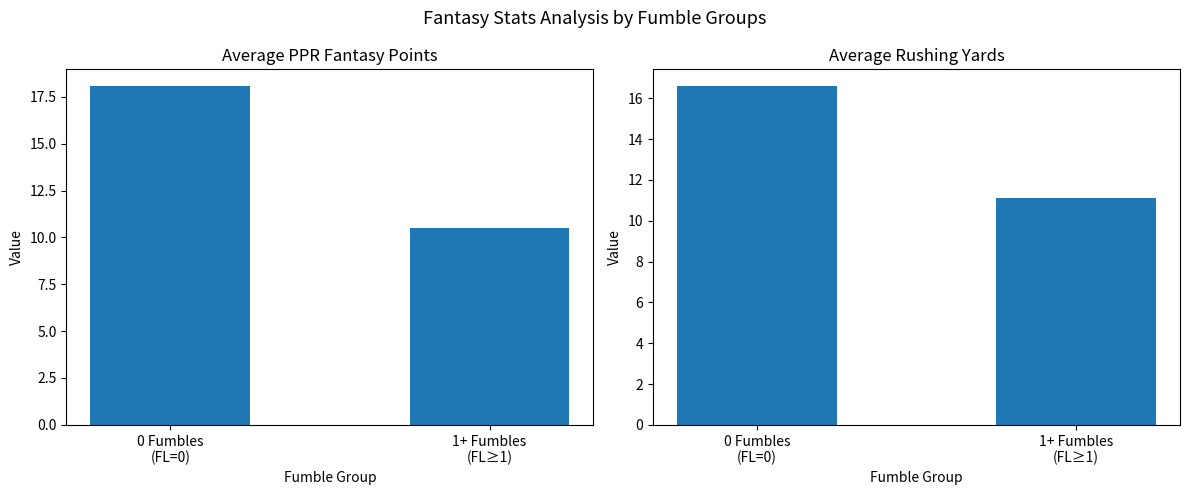

True or false: Avg RushingYds has a value of 11.1 at 1+ Fumbles
(FL≥1).

True